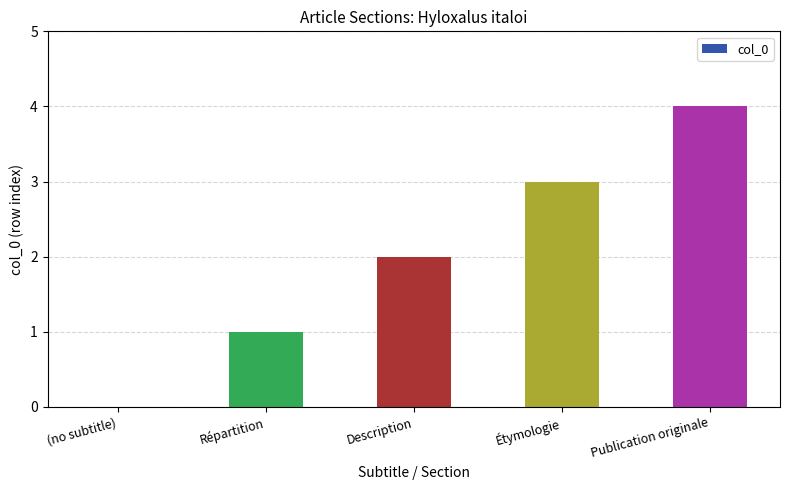

Approximately how many times larger is the value at Description compared to Publication originale?

0.5